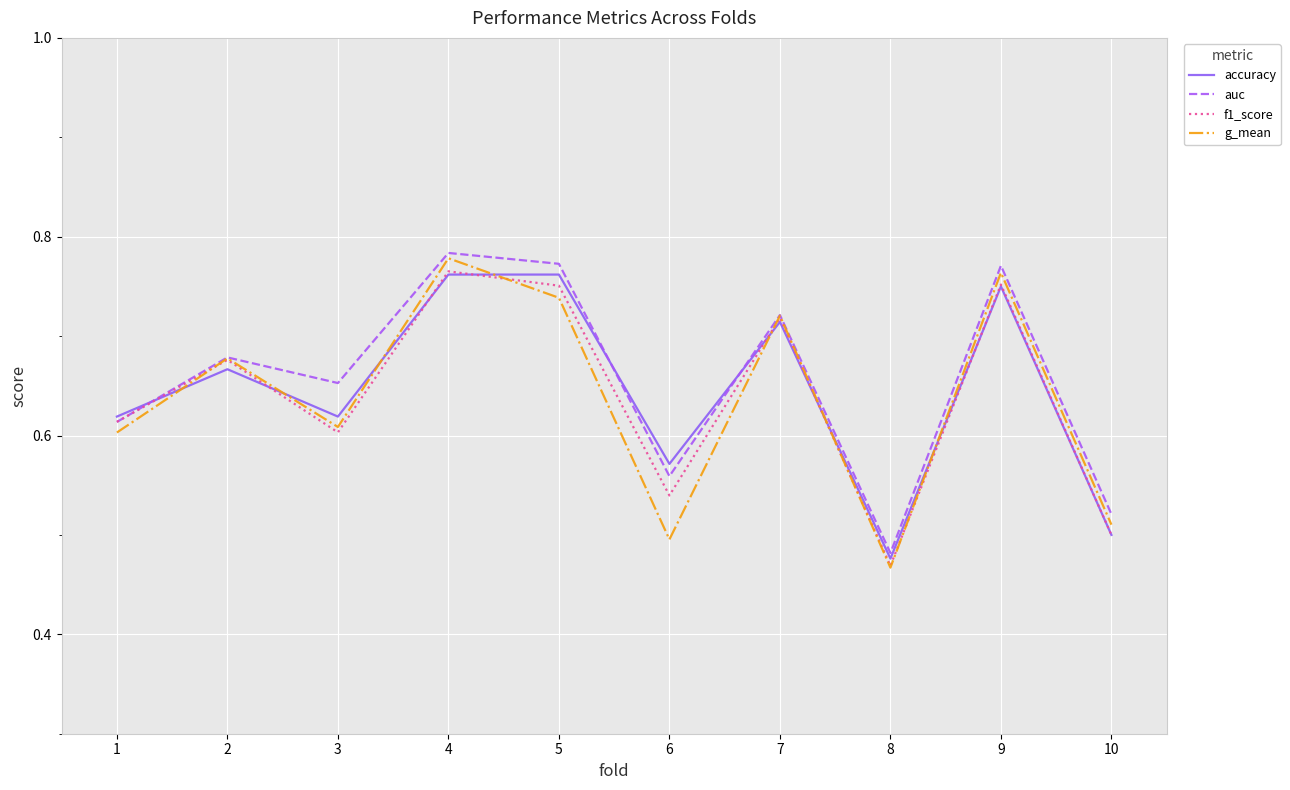

At which label is f1_score closest to 0?

8